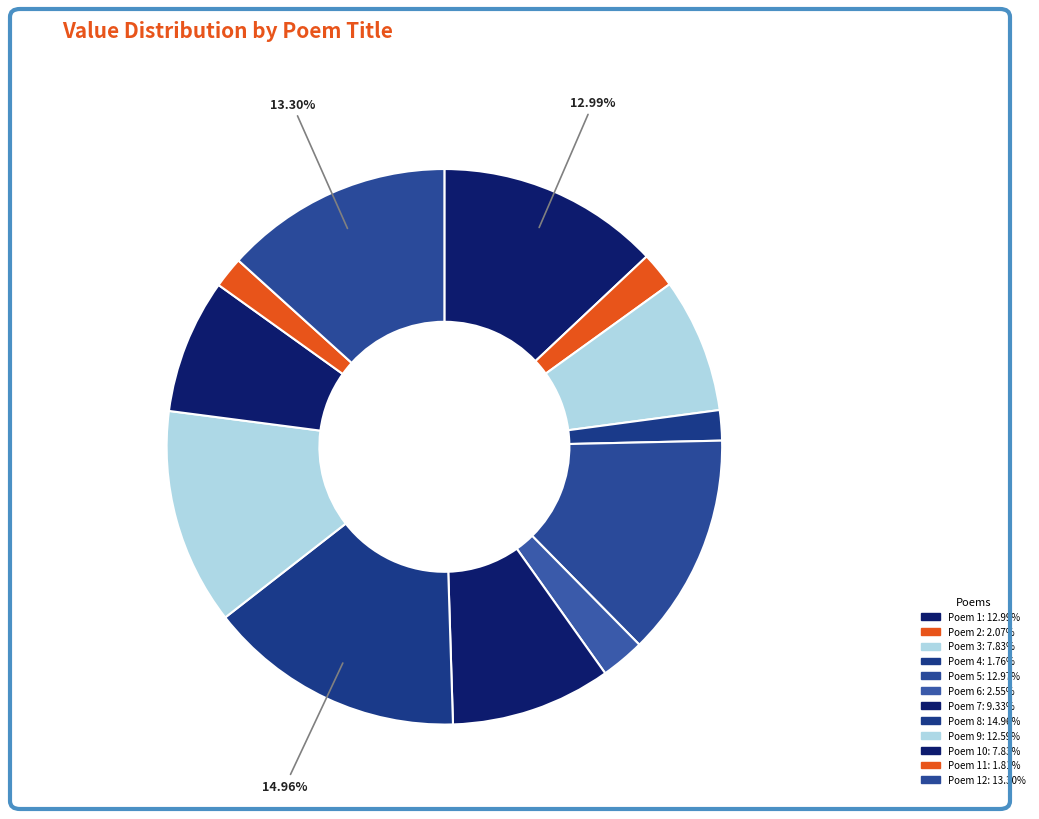

How many slices are in this pie chart?

12